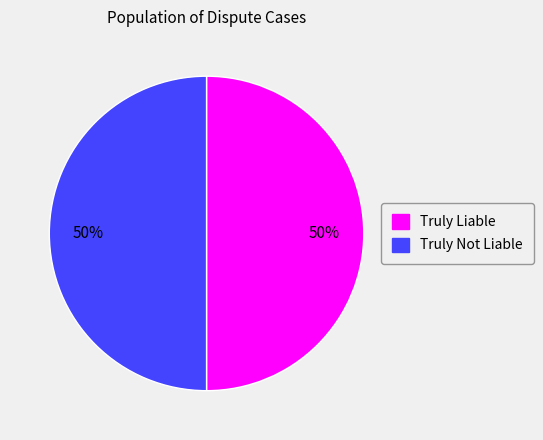

To the nearest percent, what portion does Truly Liable represent?

50%